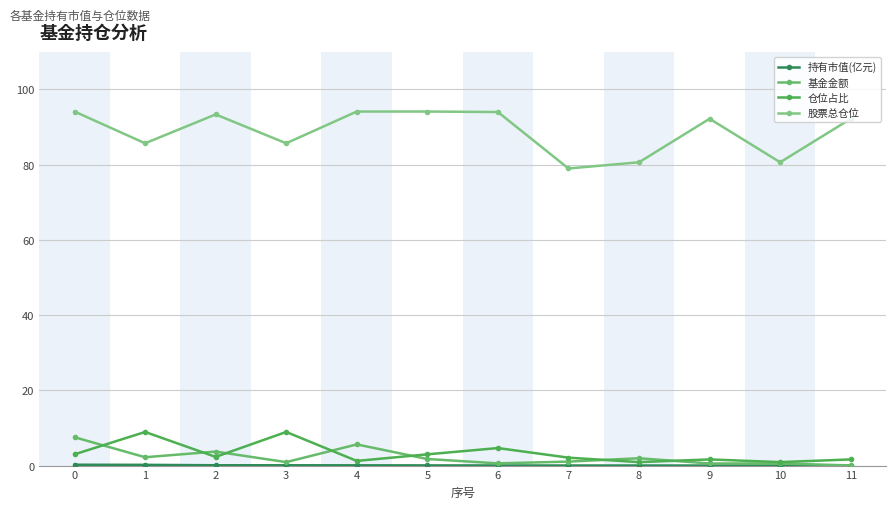

What is the value of the 持有市值(亿元) point at the 5th from the left?

0.1